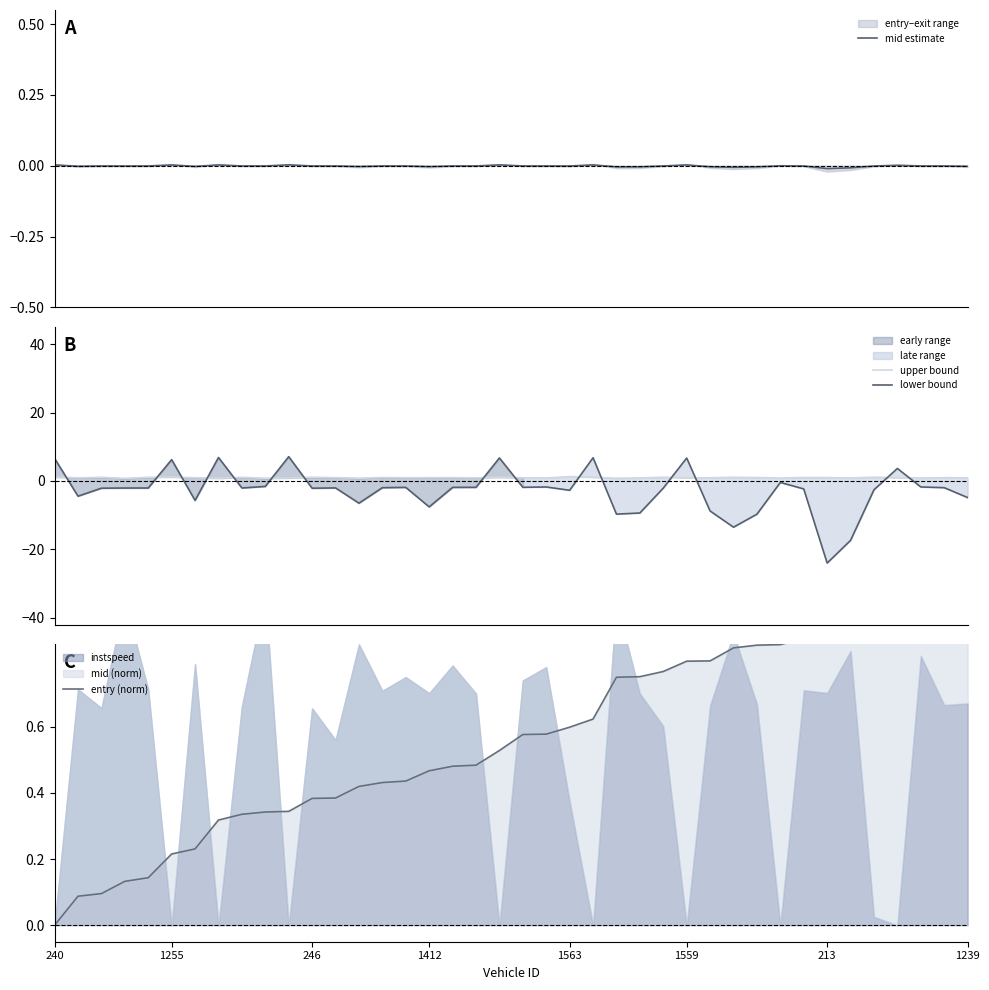

True or false: upper bound and lower bound cross at least once.

True